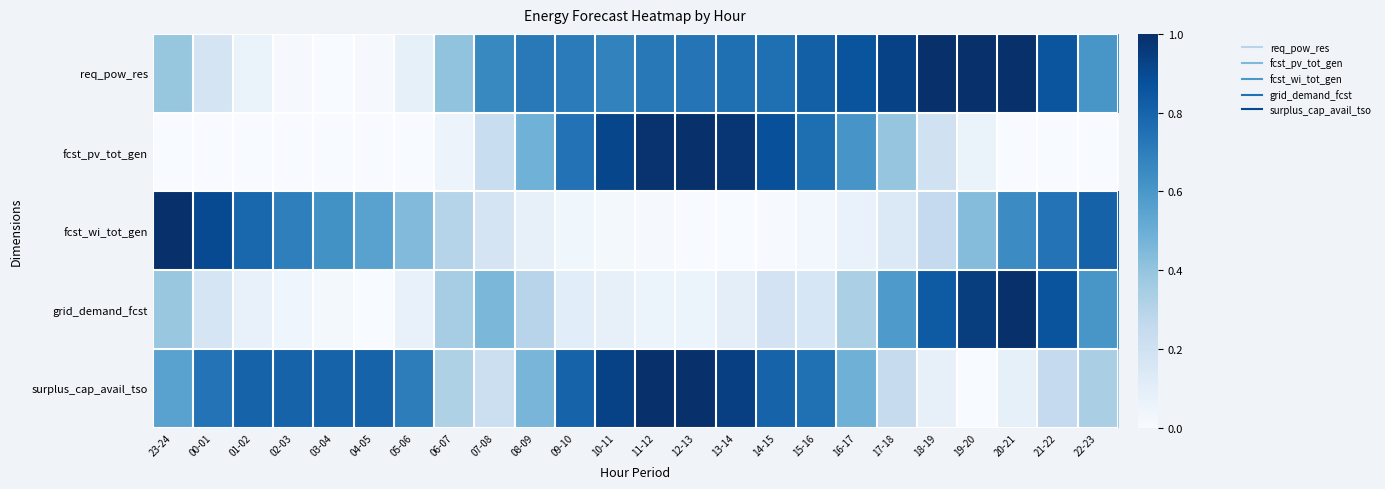

What is the difference between the highest and lowest values at 22-23?

0.8